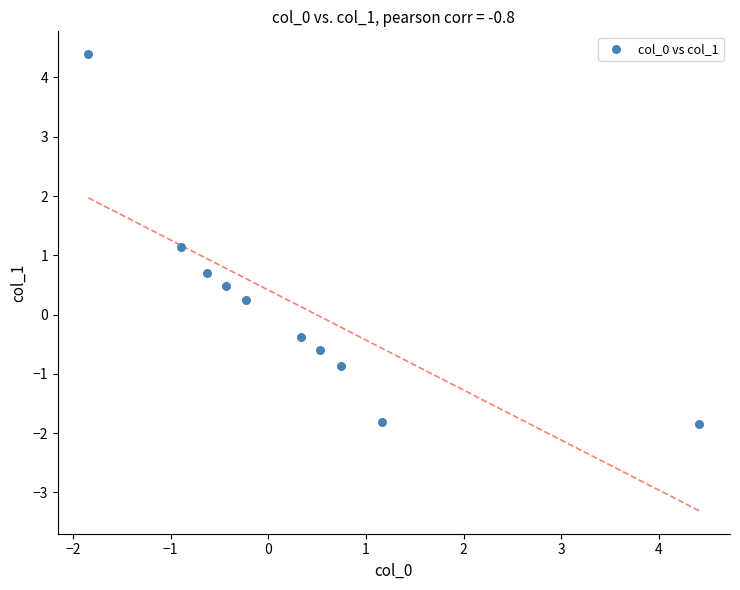

What is the range of Y values (max minus min)?

6.2